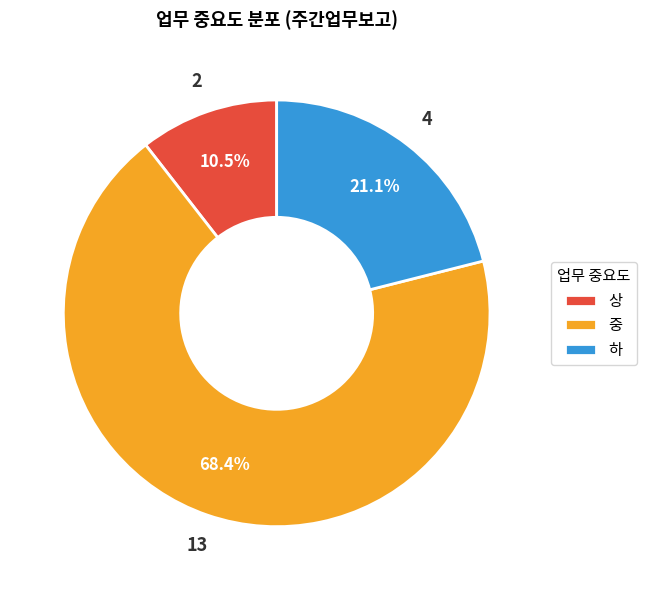

To the nearest percent, what is the difference between the 상 and 중 slice percentages?

58%